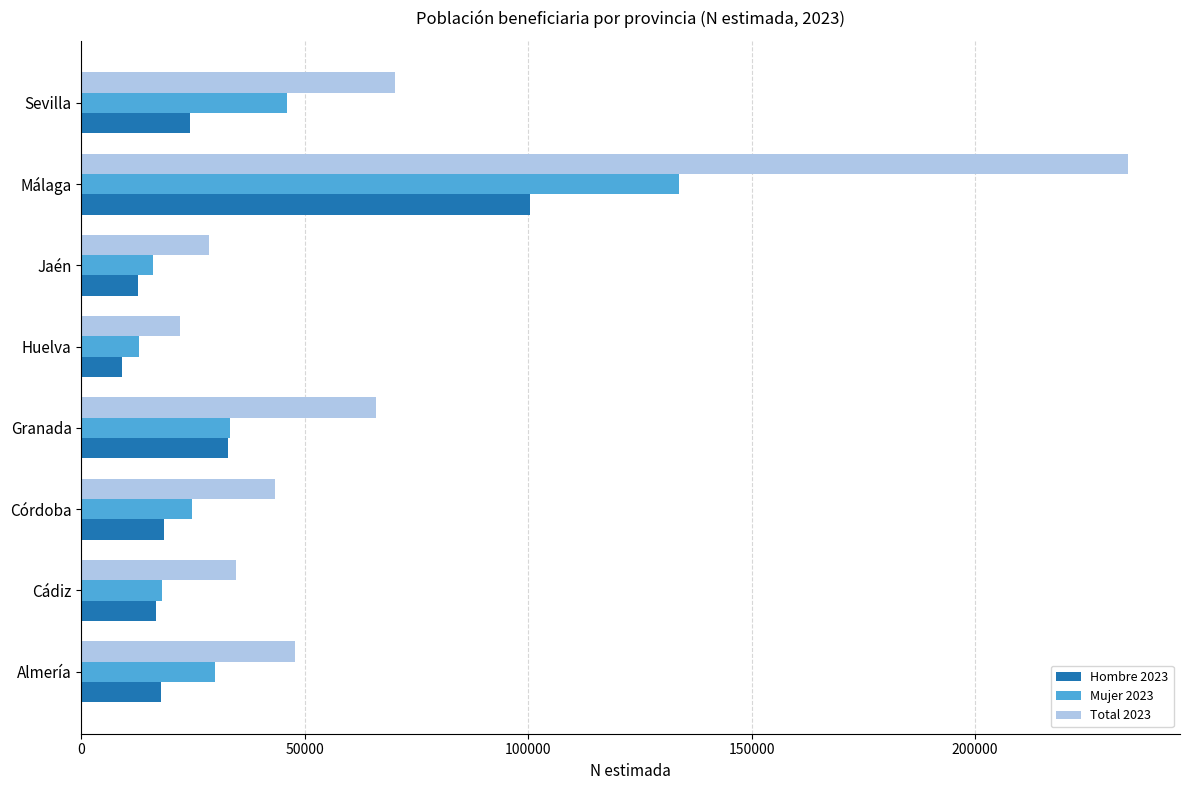

How many values in the Total 2023 series are below 47734?

4